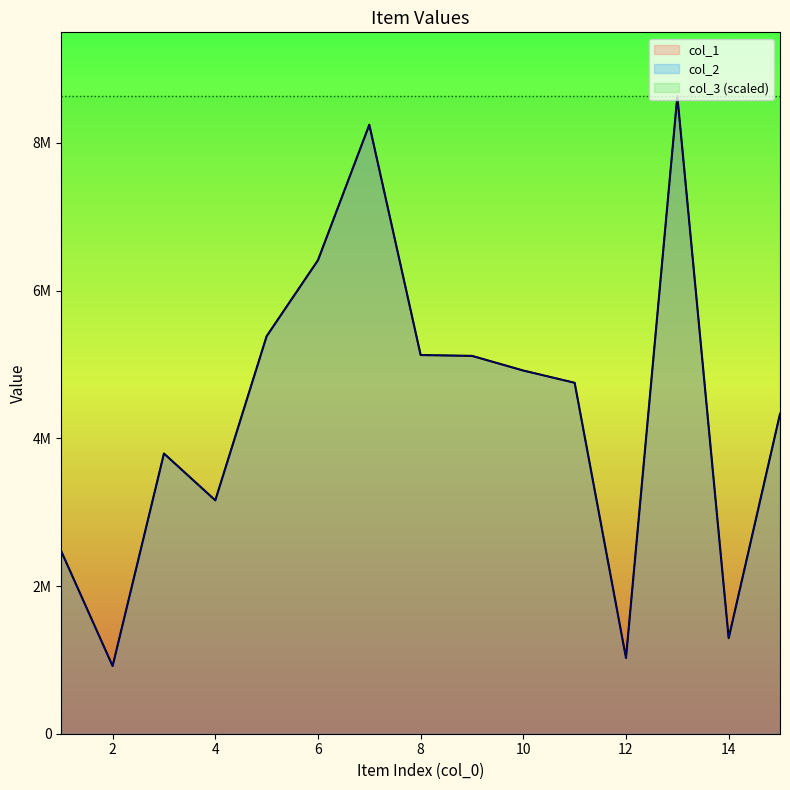

What is the average value of the col_2 series?

4372092